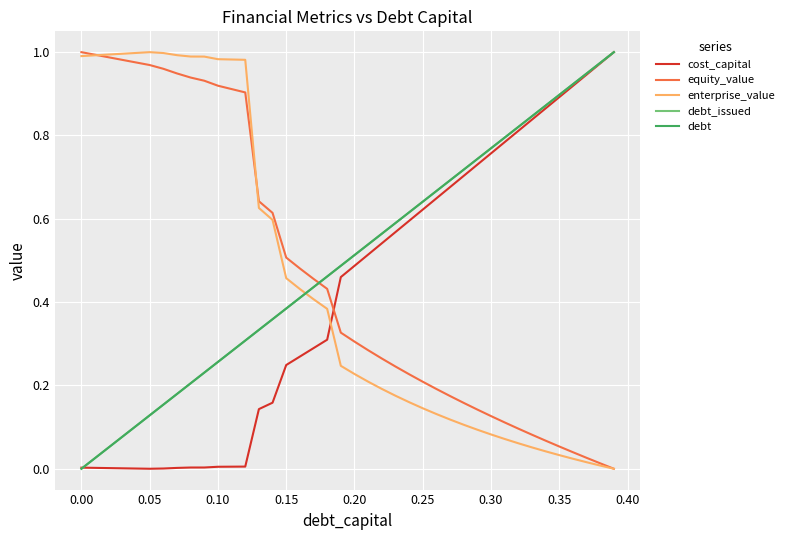

How many times do debt_issued and cost_capital cross each other?

1